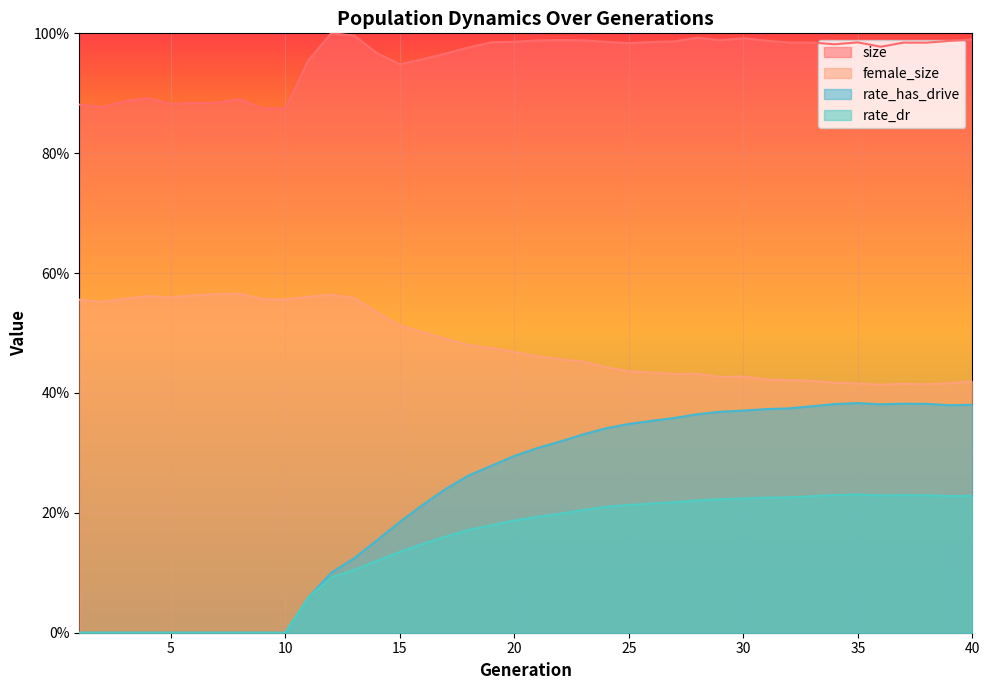

How many lines are shown in the chart?

4